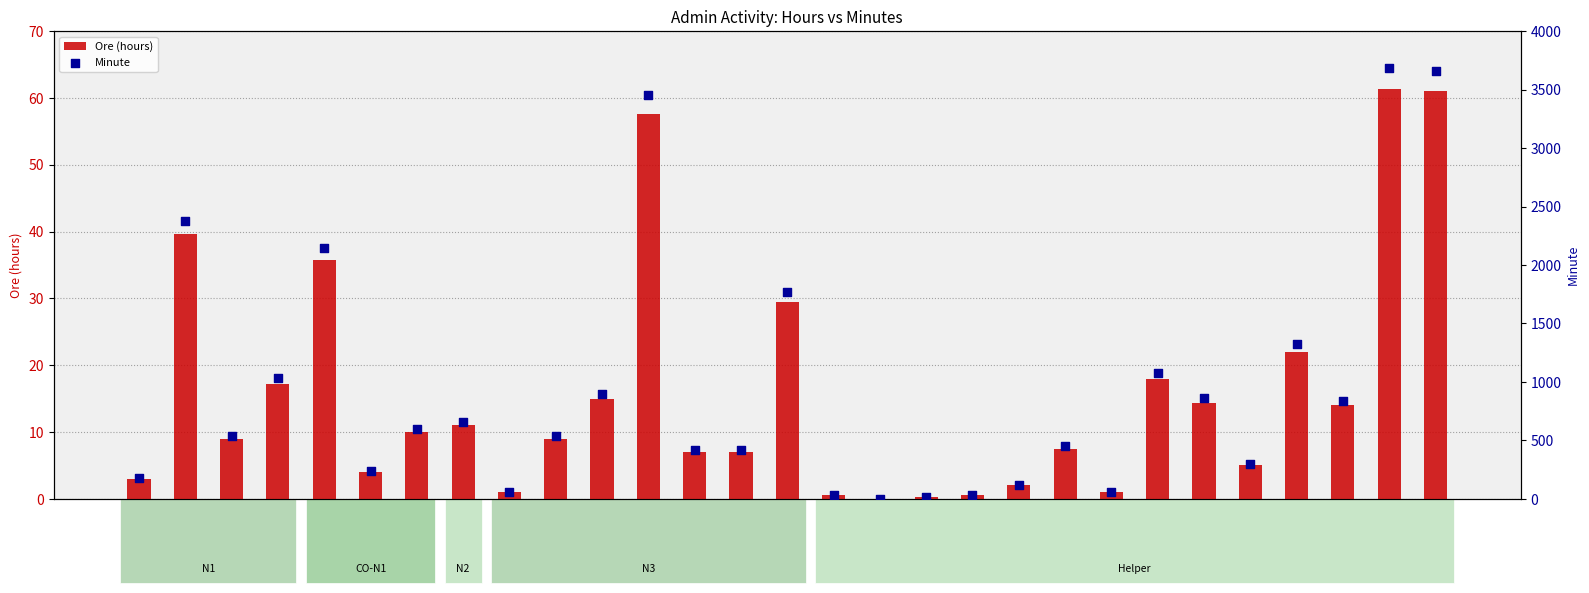

Which series reaches the maximum Y coordinate?

Minute